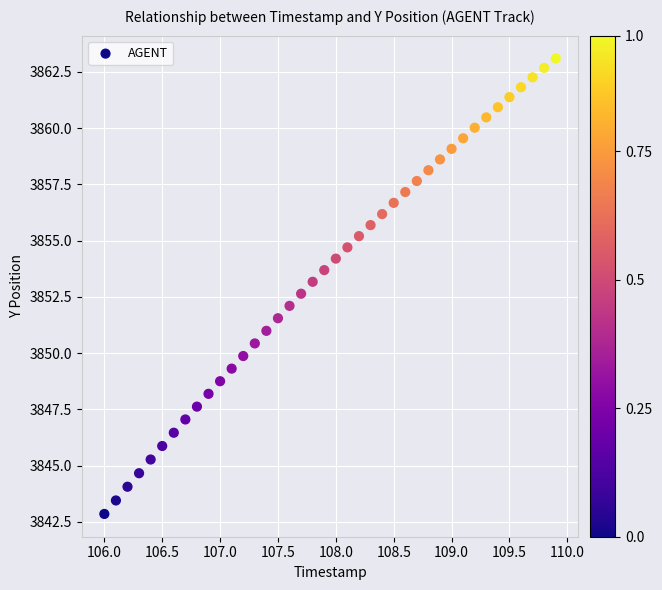

What is the range of X values (max minus min)?

3.9